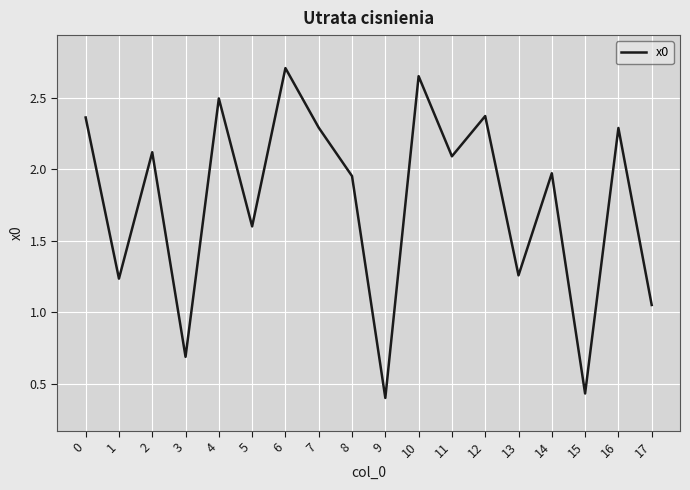

The value at 16 is 2.3. True or false?

True